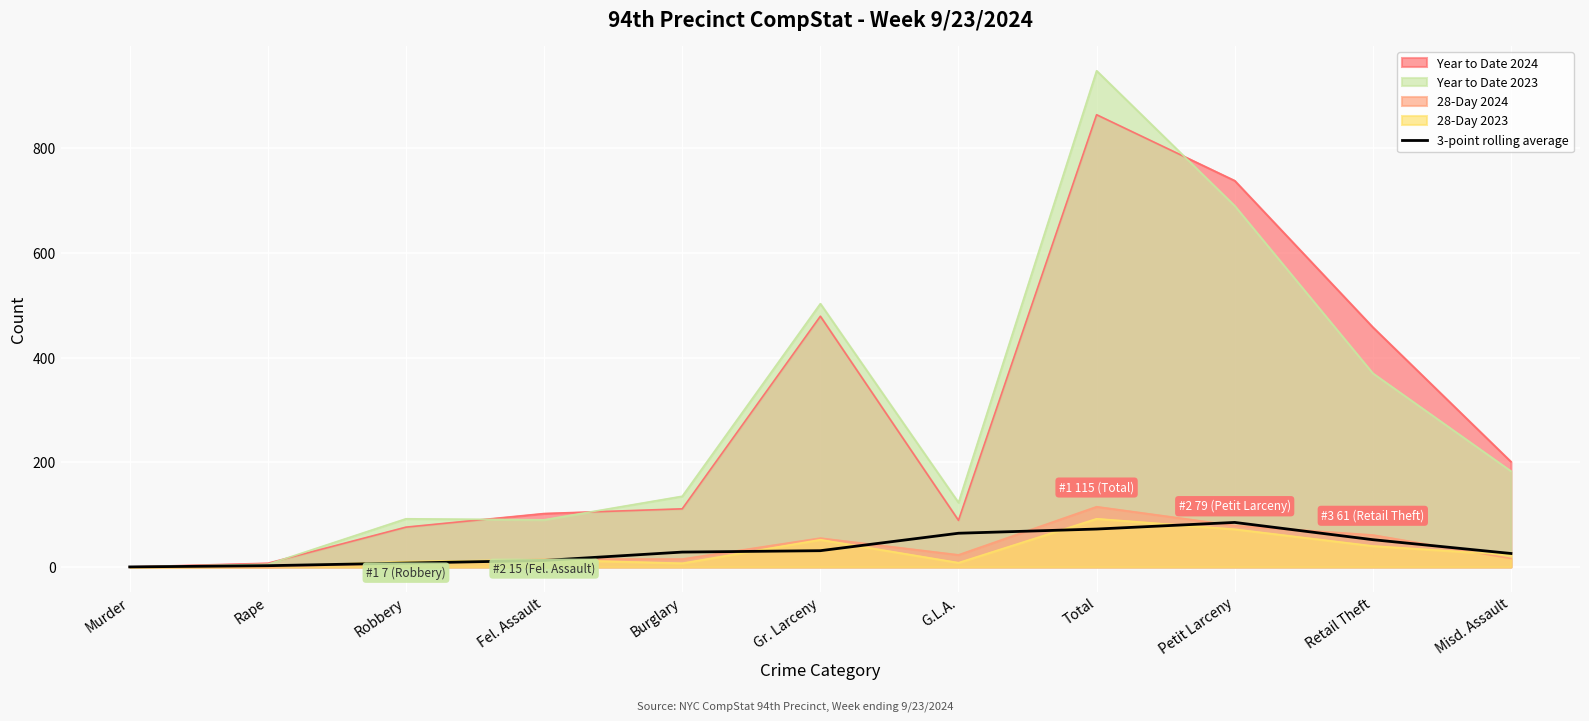

What position from the right is Robbery?

9